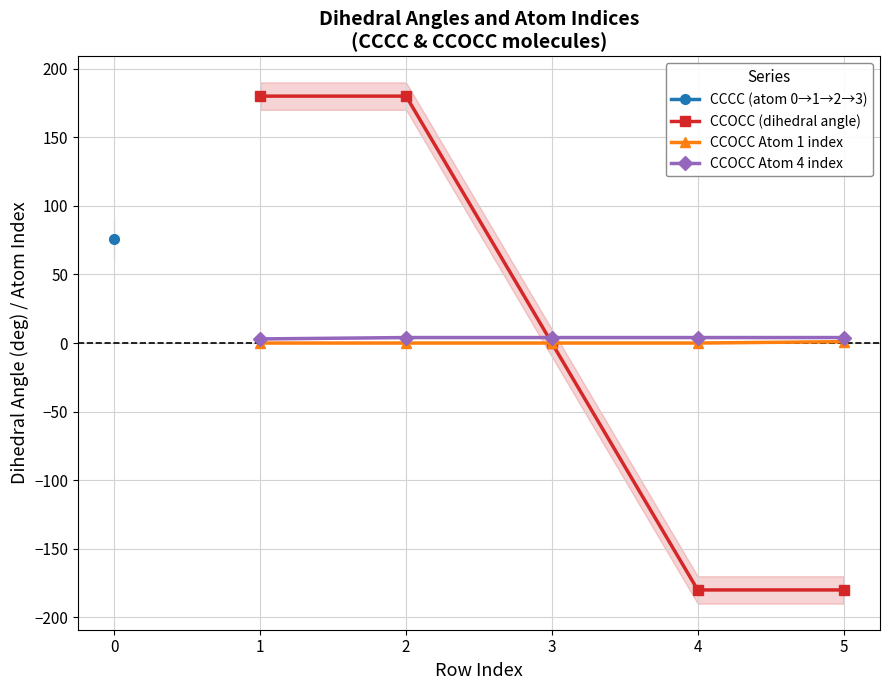

True or false: CCOCC (dihedral angle) has more than 1 interior local peaks.

False